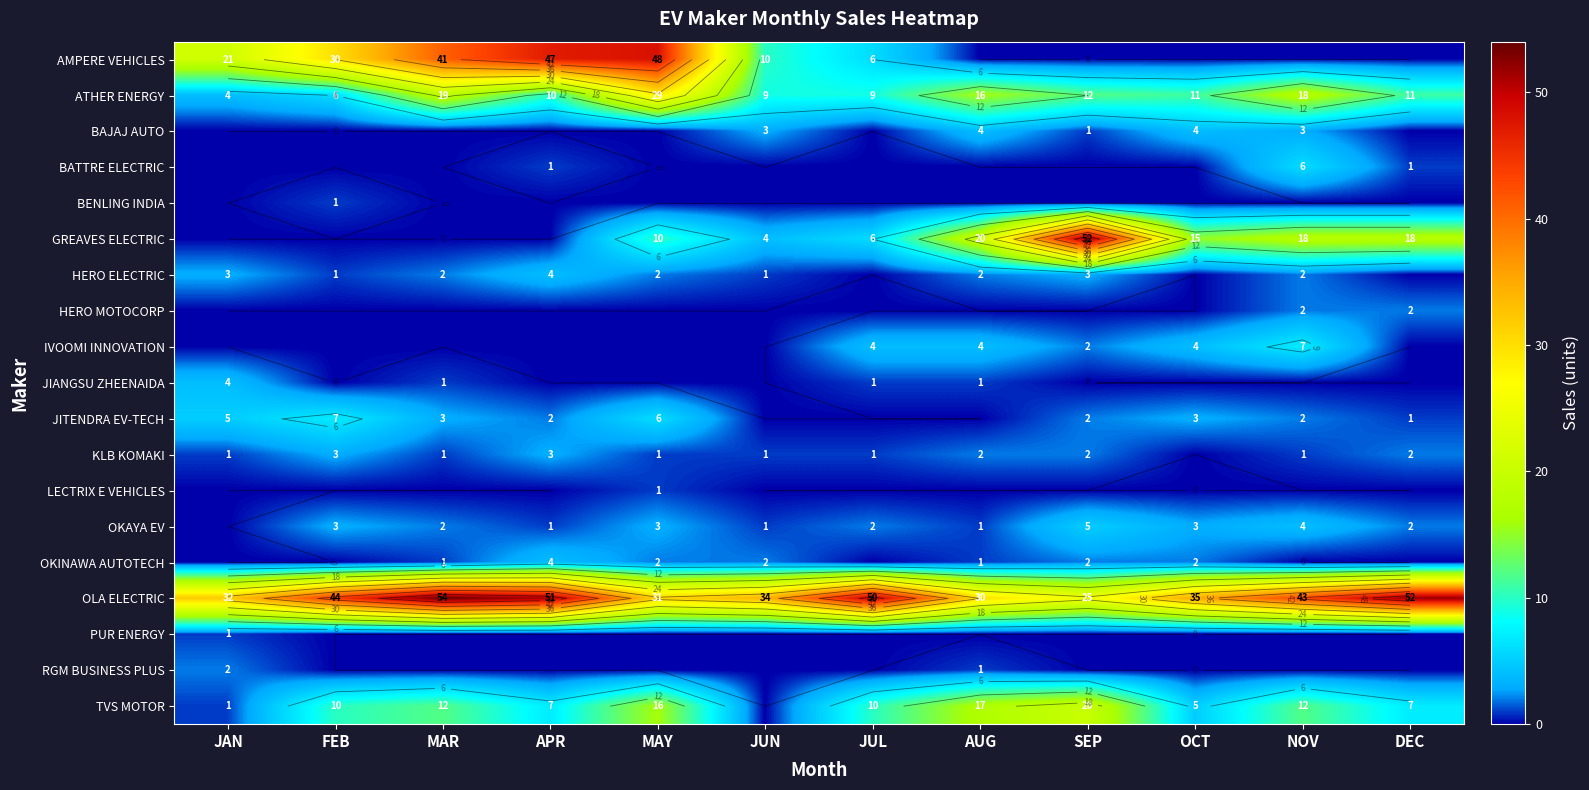

Is the value of JIANGSU ZHEENAIDA at APR greater than the value of BENLING INDIA at FEB?

No